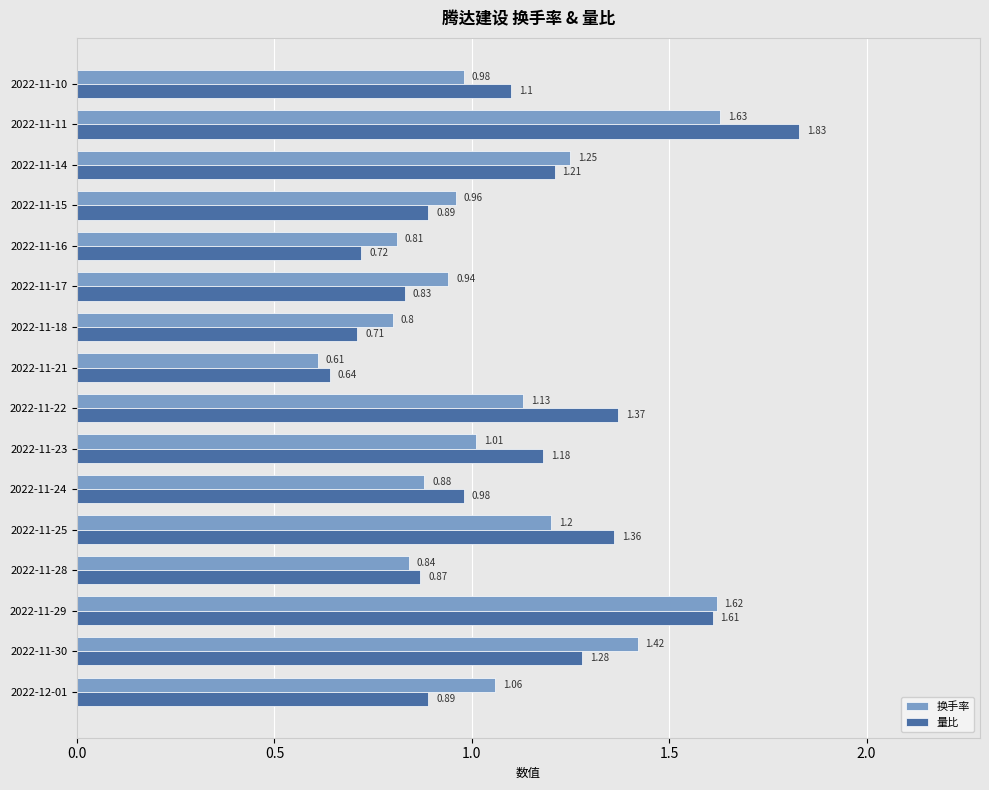

What is the average value of the 换手率 series?

1.1